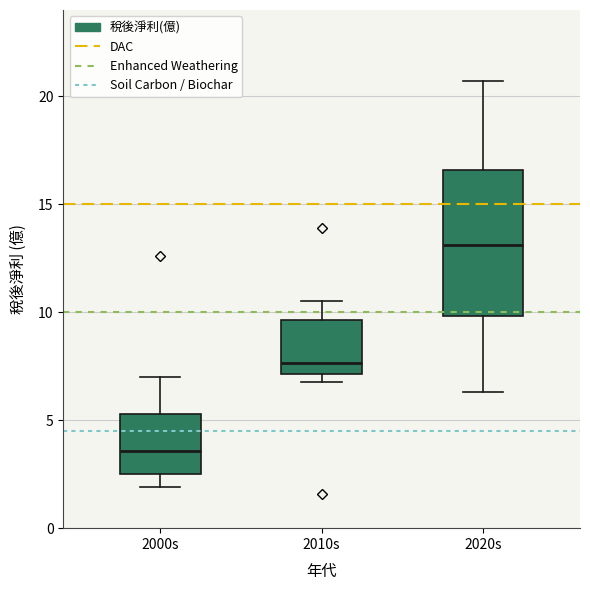

Reading left to right, read every box against the y-axis: the position of its median line, the range the box covers, and the ends of its whiskers. The values are not printed on the chart, so give them approximately, as read against the axis.

2000s: median 3.5, box 2.5 to 5.5, whiskers 2.0 to 7.0
2010s: median 7.5, box 7.0 to 9.5, whiskers 7.0 (just below the box's lower edge) to 10.5
2020s: median 13.0, box 10.0 to 16.5, whiskers 6.5 to 20.5